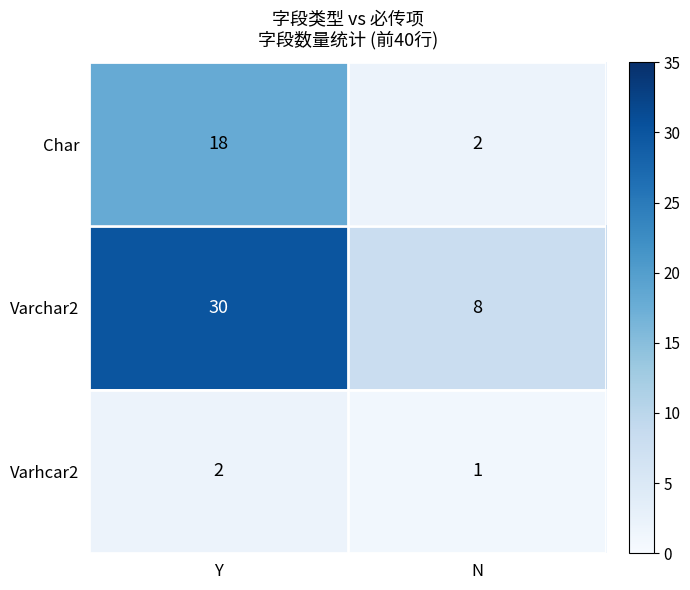

Reading left to right, list all the values displayed in this chart.

Char: 18	2
Varchar2: 30	8
Varhcar2: 2	1